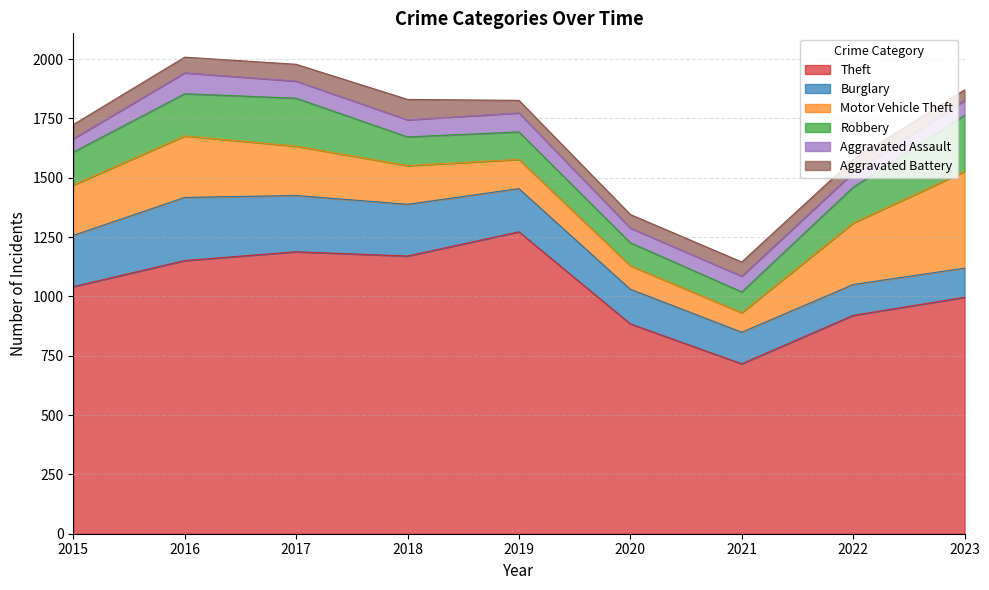

How many distinct data groups are displayed?

6